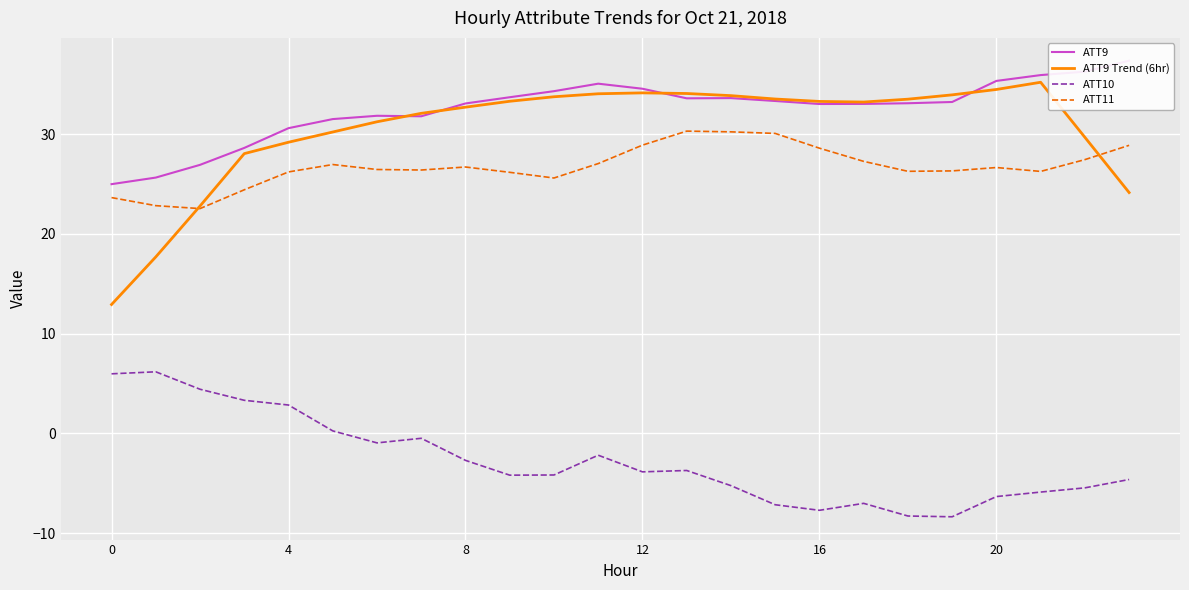

The ATT10 series shows -4.8 at 8. True or false?

False